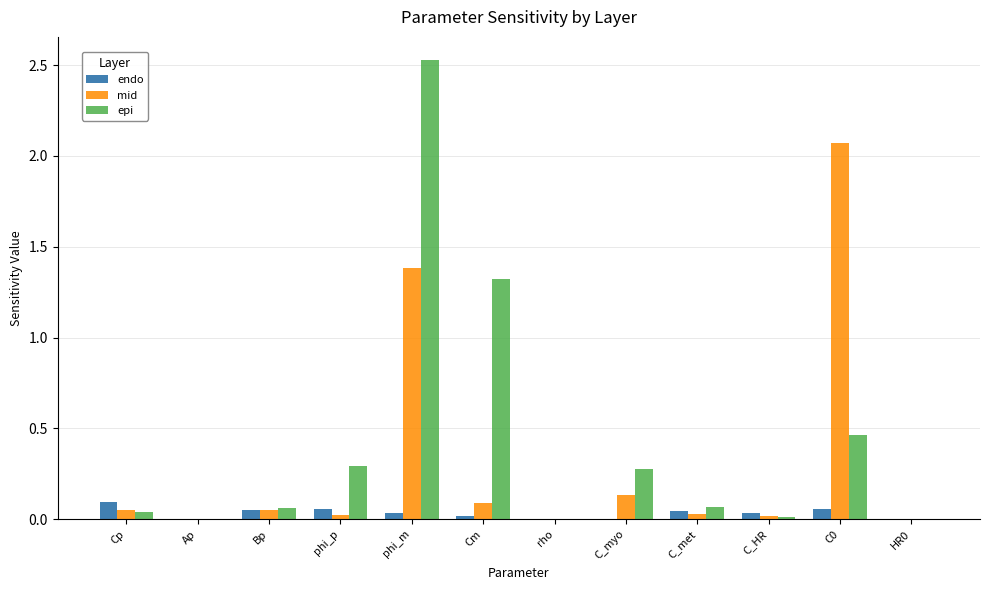

What is the sum of all mid values?

3.9